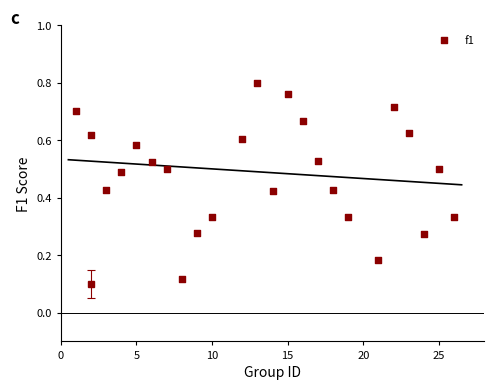

What is the range of X values (max minus min)?

25.0